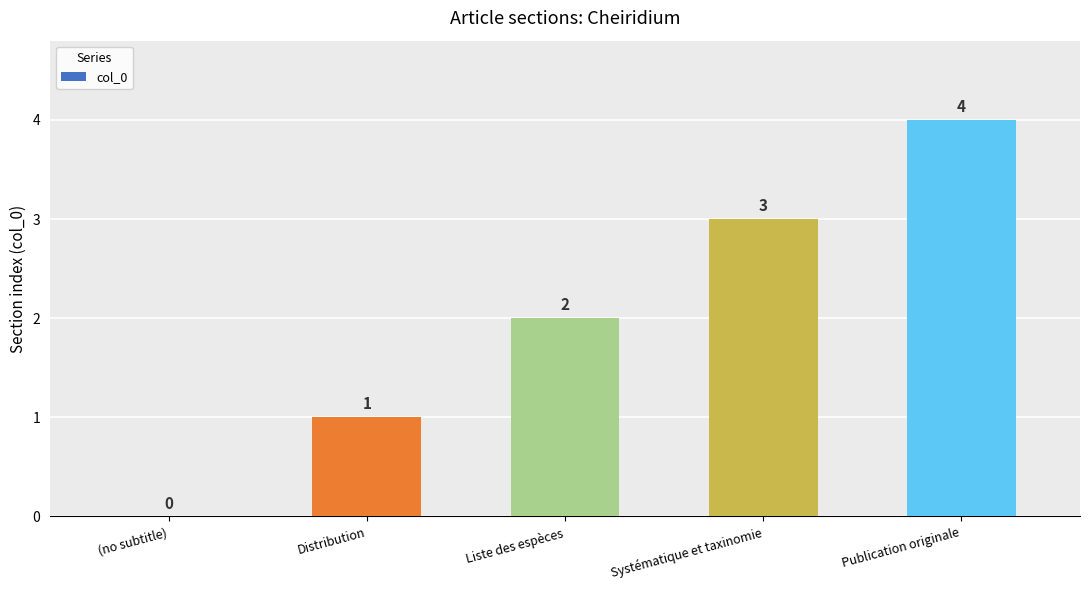

What is the average value?

2